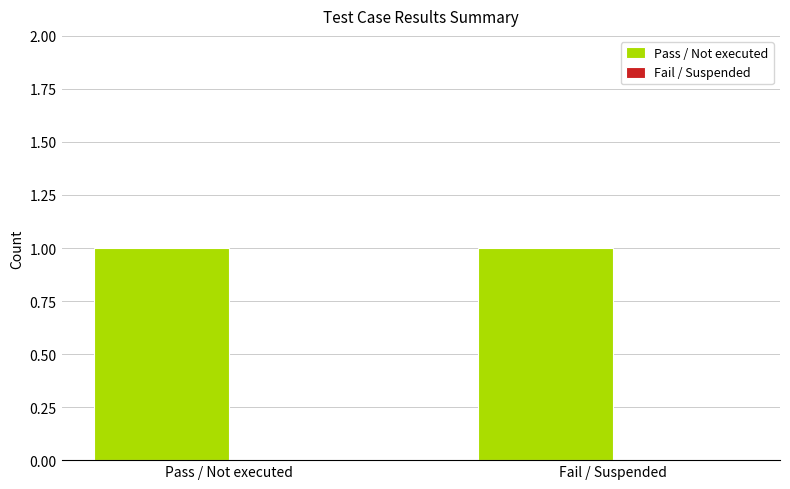

How many bars are there in each group?

2